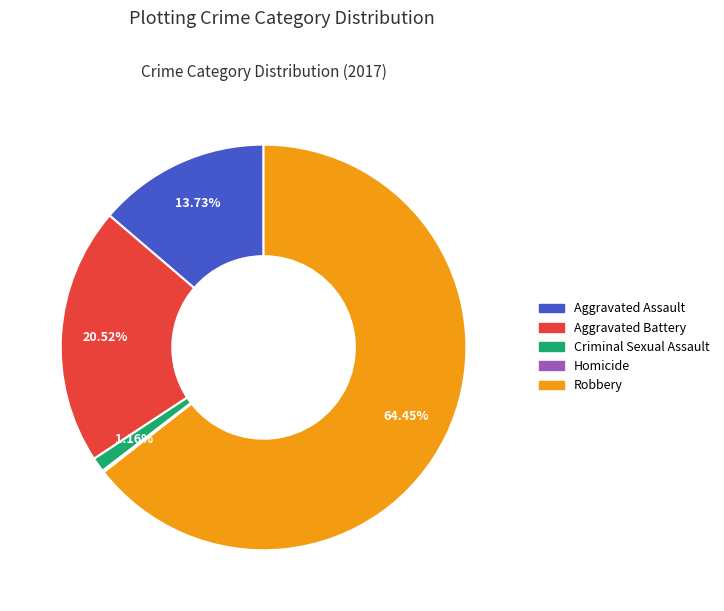

Combined, do Robbery and Aggravated Battery account for over 50%?

Yes